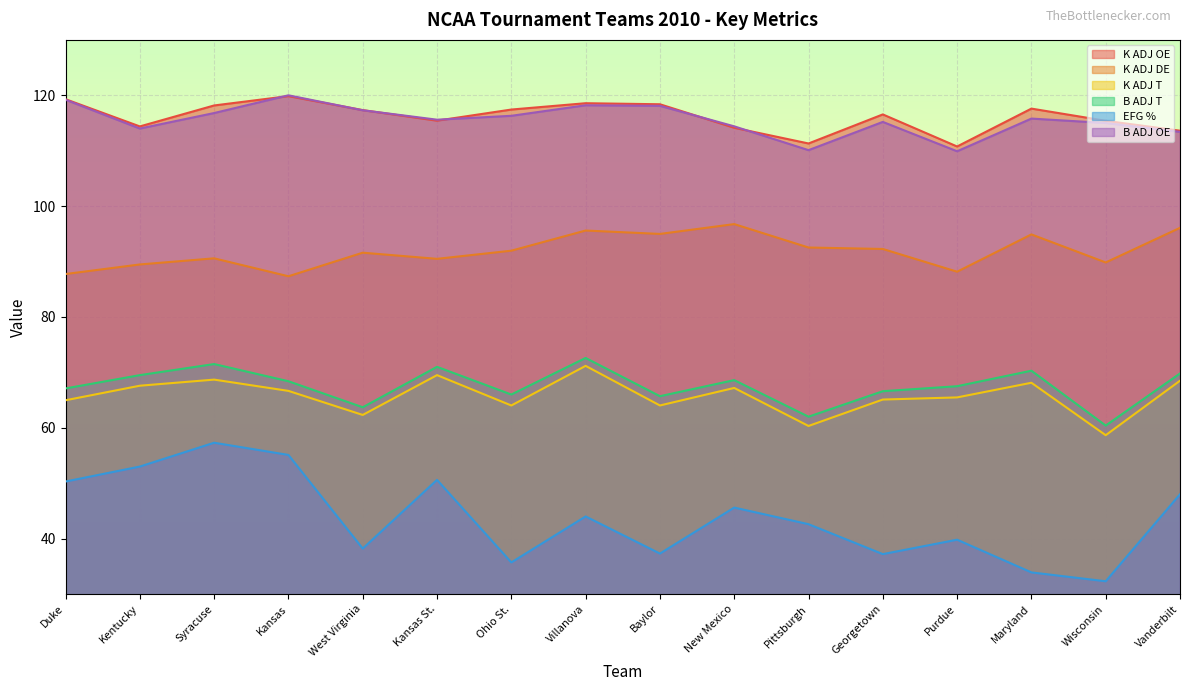

What are all the series names shown in the legend?

K ADJ OE, K ADJ DE, K ADJ T, B ADJ T, EFG %, B ADJ OE